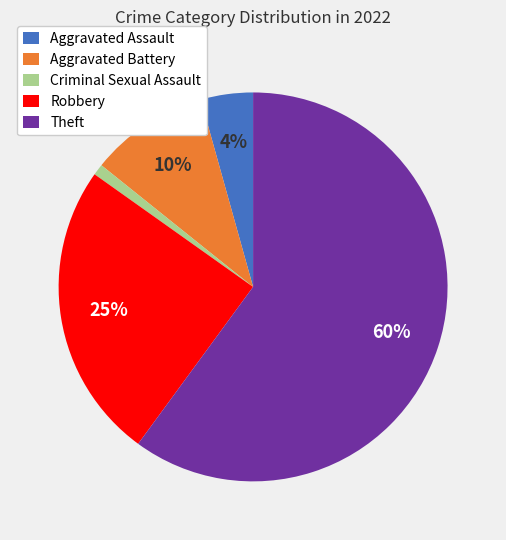

To the nearest percent, what percentage of the pie is Aggravated Battery?

10%